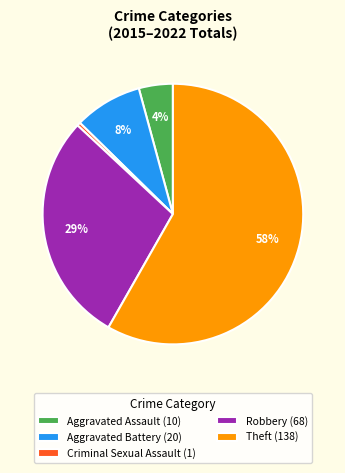

Do Aggravated Assault (10) and Theft (138) together represent more than half of the pie?

Yes